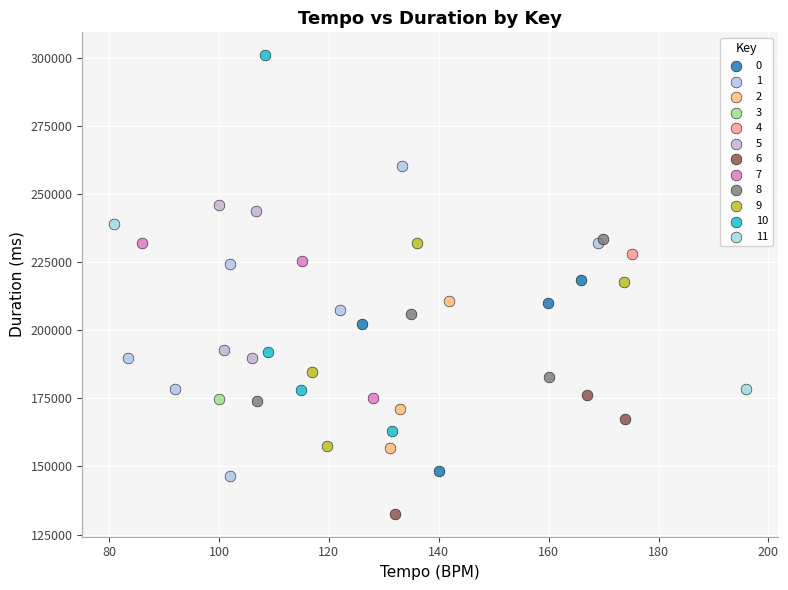

Which series reaches the minimum Y coordinate?

6